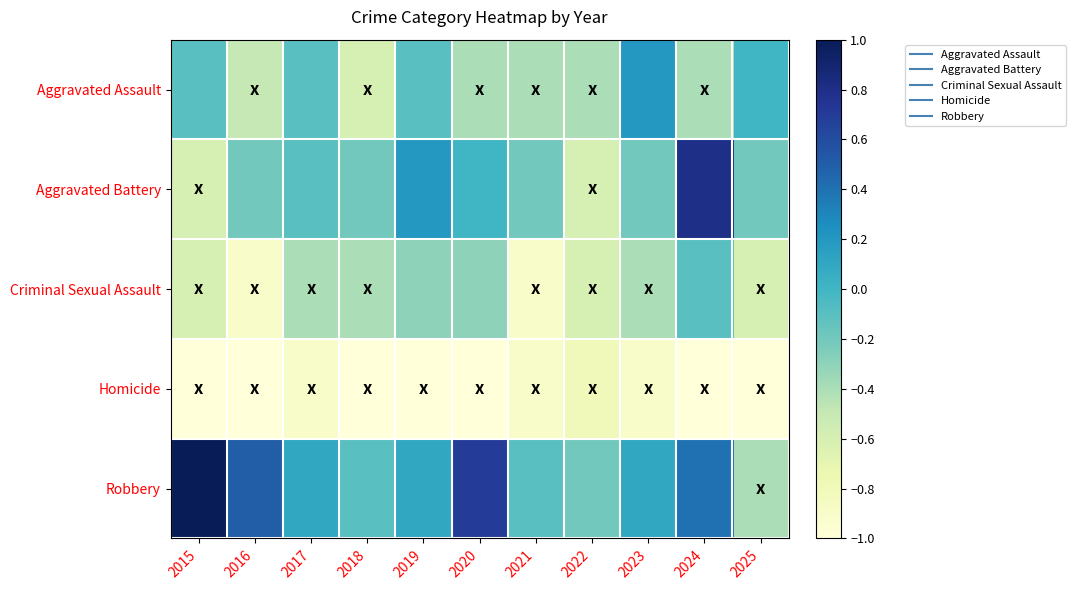

How many distinct data groups are displayed?

5